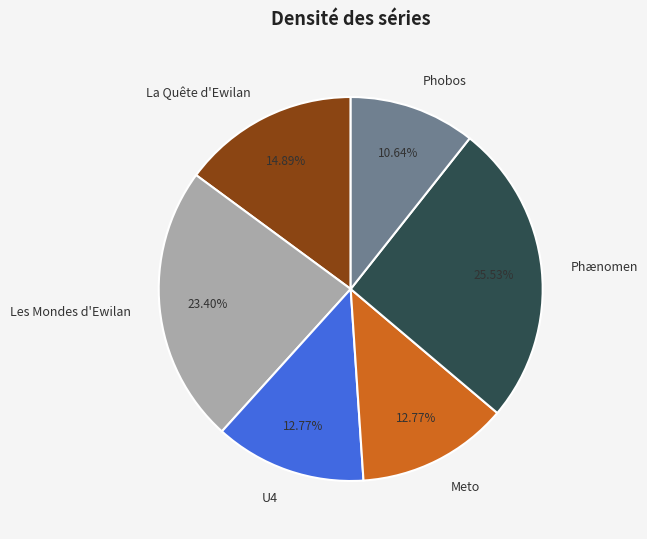

Approximately how many times larger is the value at U4 compared to Les Mondes d'Ewilan?

0.5